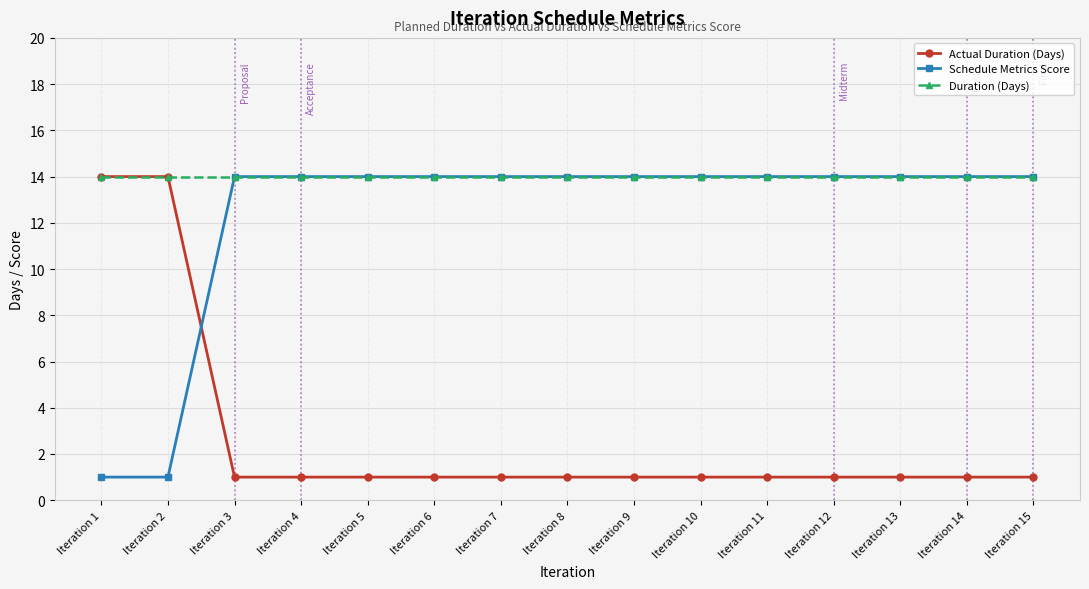

Count the number of data series in this chart.

3